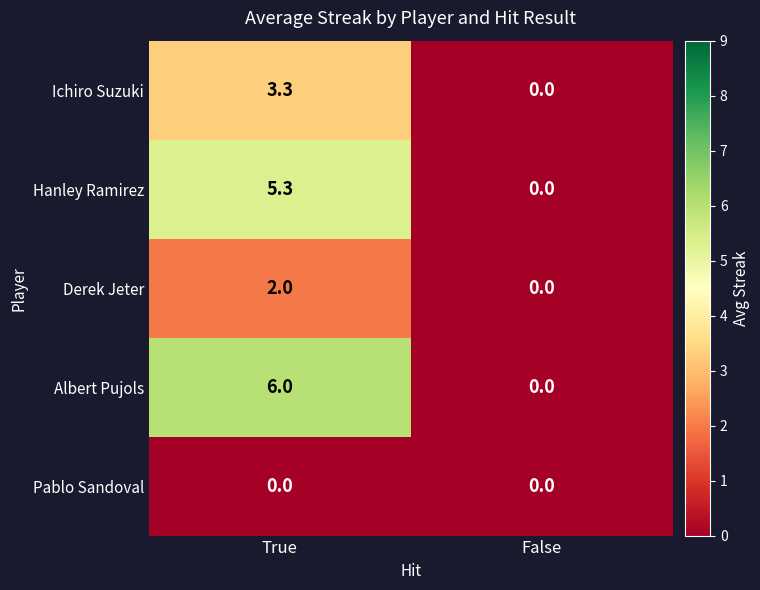

How many distinct data groups are displayed?

5